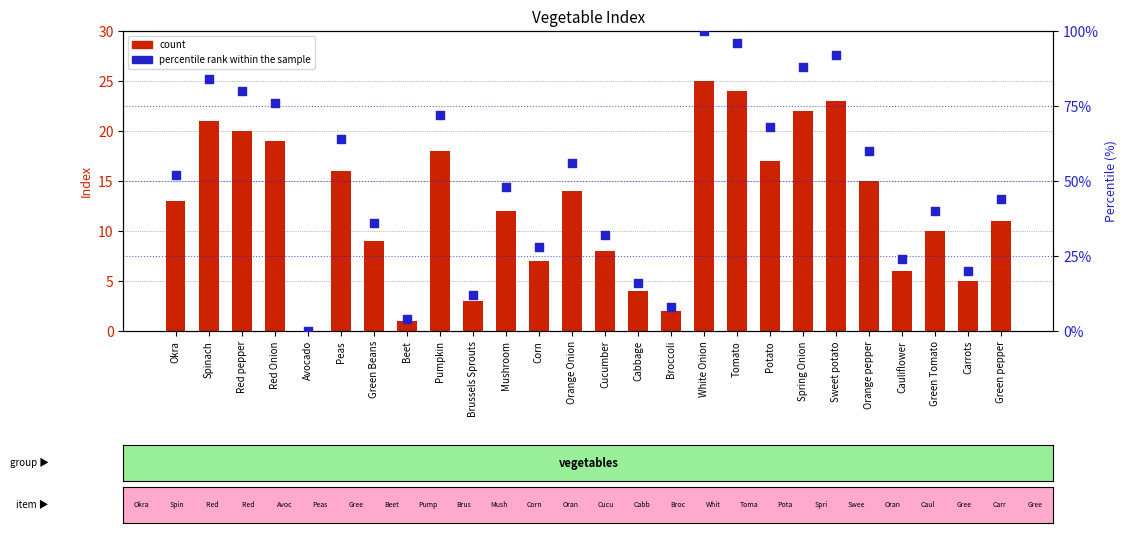

At how many categories does at least one series exceed 61?

10